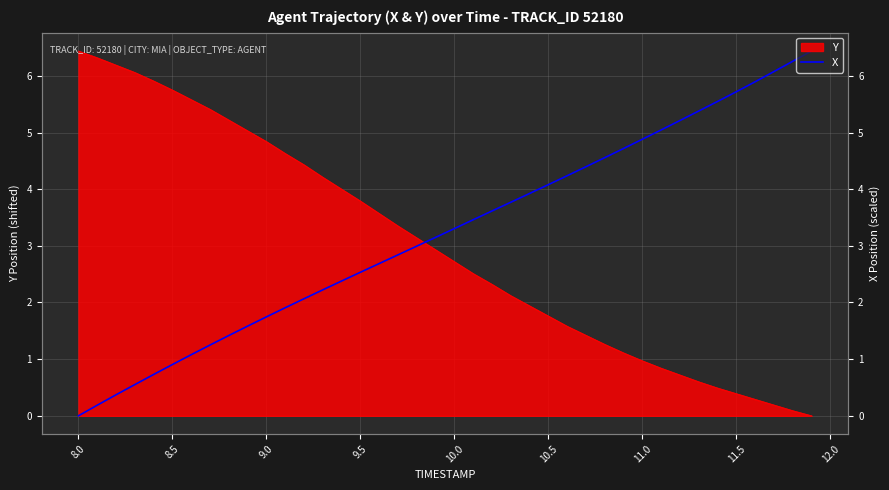

Is it true that the value at 11.0 is 4.9?

True